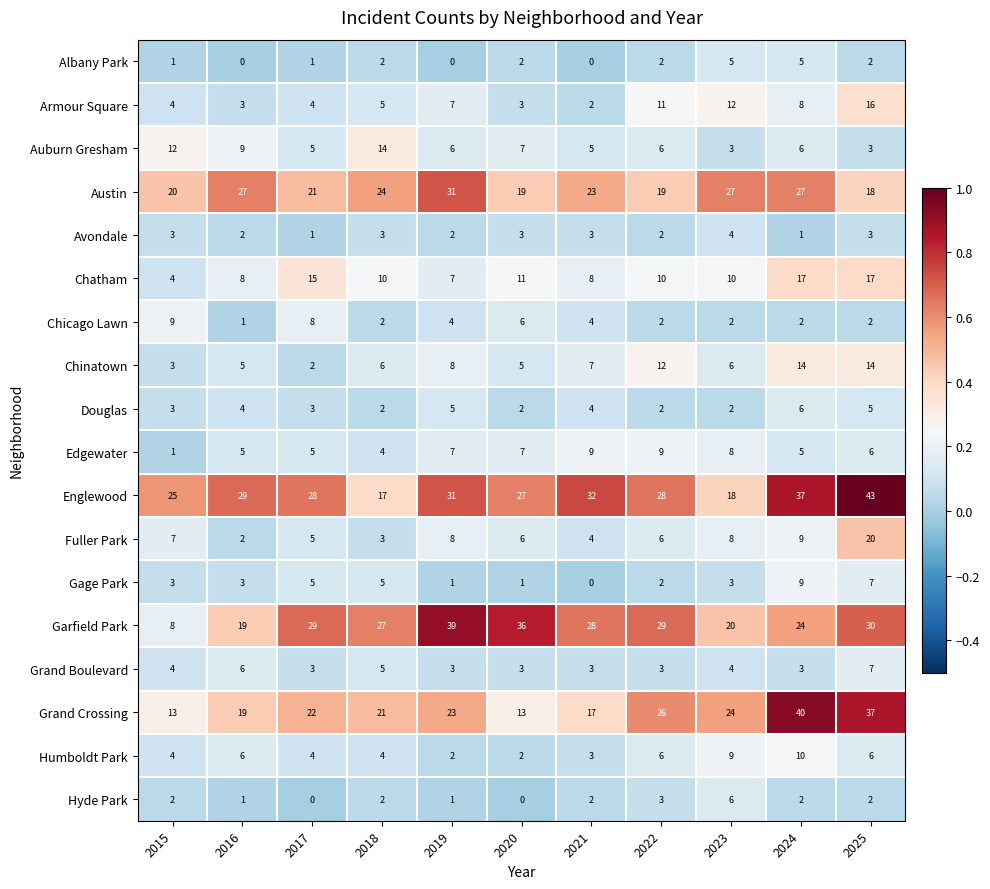

Which series has the widest spread of values?

Garfield Park